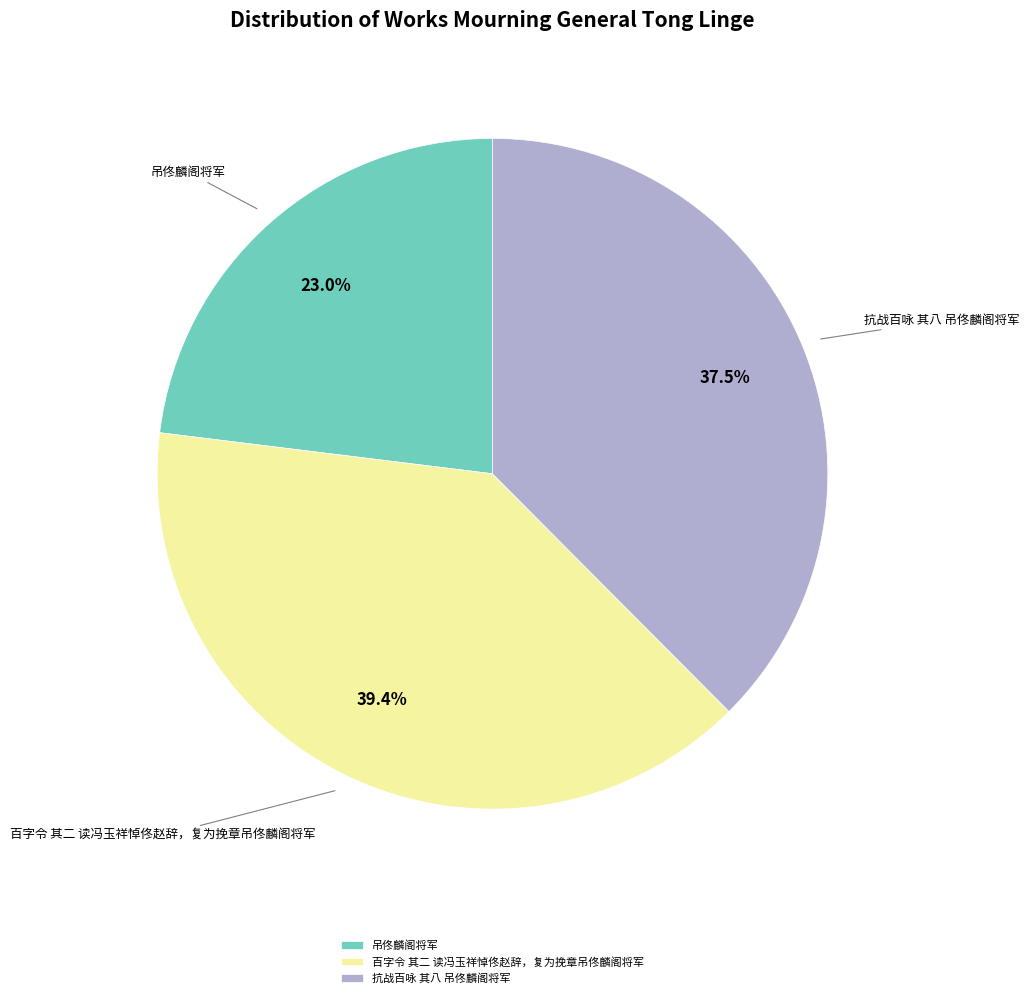

To the nearest percent, what is the average slice percentage?

33%